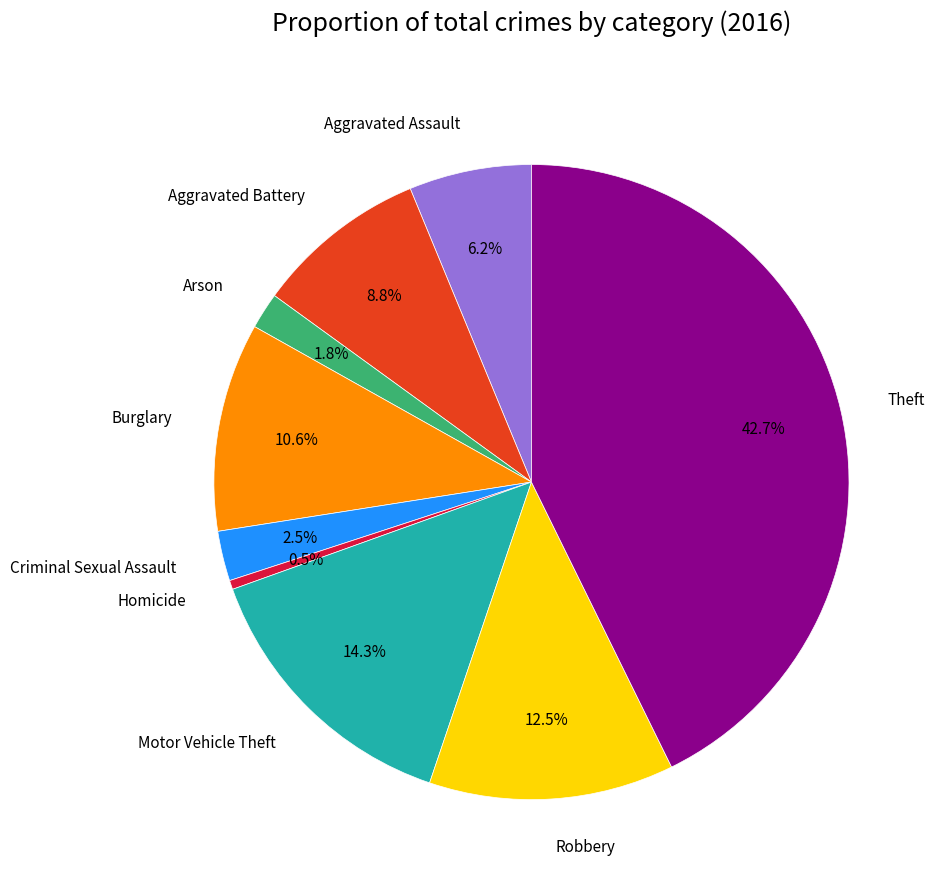

Is there a majority slice in this chart?

No